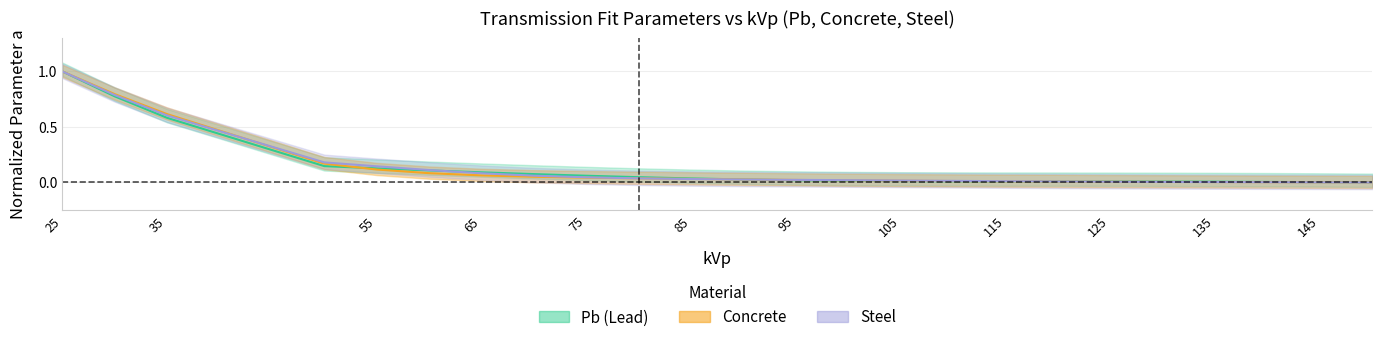

What is the sum of all concrete_a values?

3.2